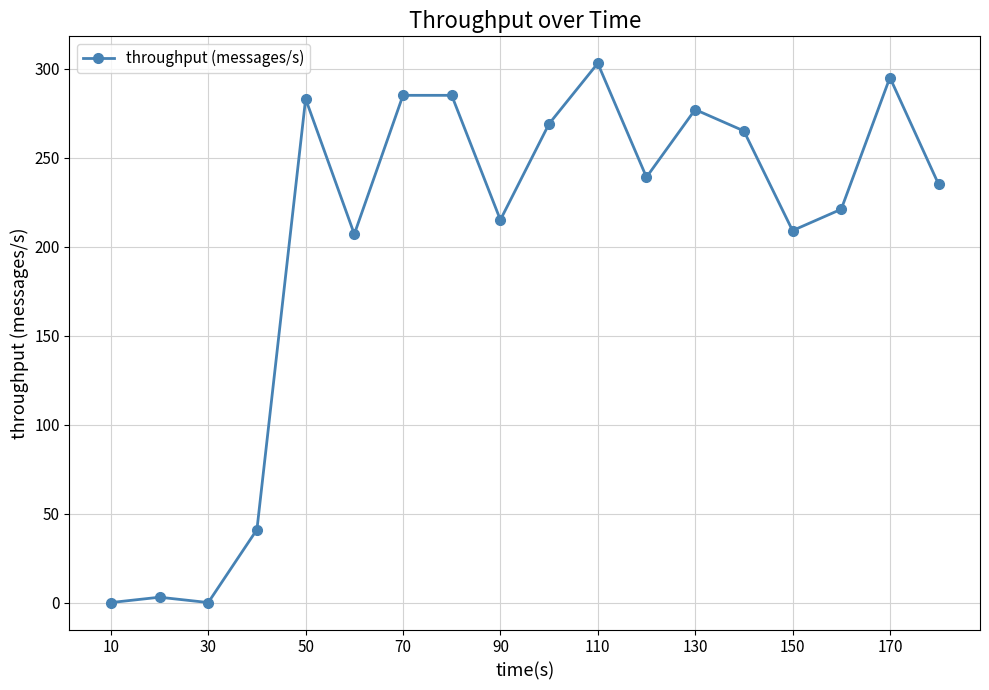

Does the chart display data point markers on the line(s)?

Yes